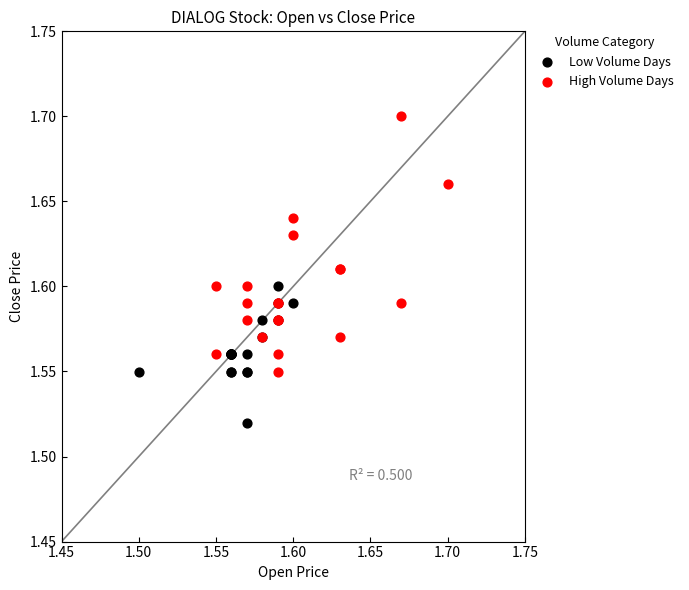

Which series contains the highest Y value?

High Volume Days